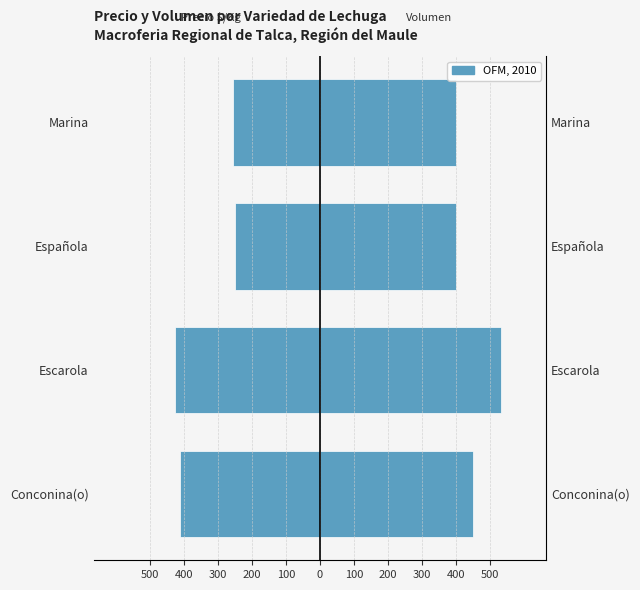

Reading left to right, extract all data points from this chart.

Precio $/Kg: -413	-428	-249	-256
Volumen: 450	533	400	400